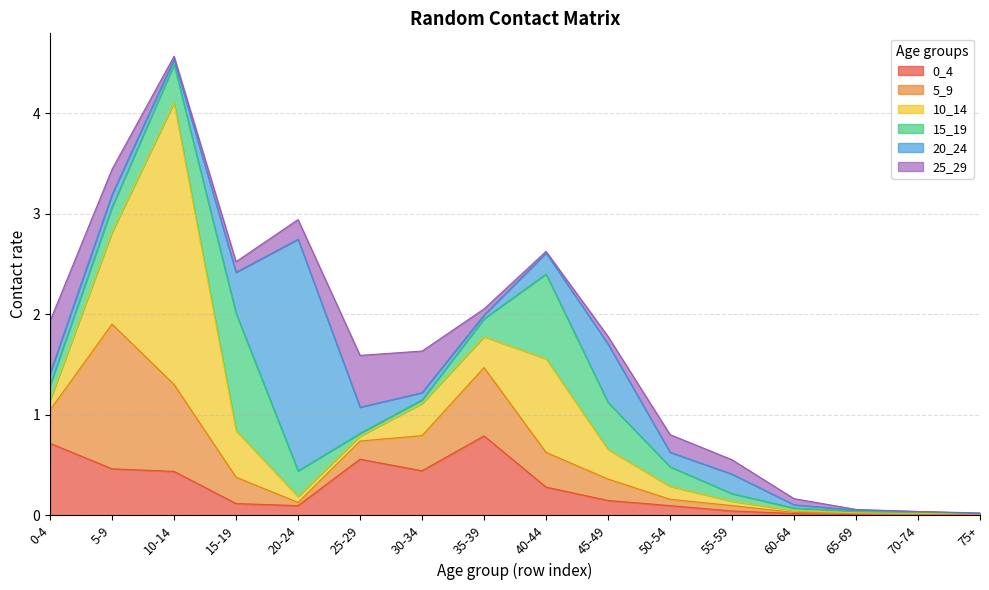

Reading right to left, extract all data points from this chart.

0_4: 75+=0.0	70-74=0.0	65-69=0.0	60-64=0.0	55-59=0.0	50-54=0.1	45-49=0.1	40-44=0.3	35-39=0.8	30-34=0.4	25-29=0.6	20-24=0.1	15-19=0.1	10-14=0.4	5-9=0.5	0-4=0.7
5_9: 75+=0.0	70-74=0.0	65-69=0.0	60-64=0.0	55-59=0.1	50-54=0.1	45-49=0.2	40-44=0.3	35-39=0.7	30-34=0.3	25-29=0.2	20-24=0.0	15-19=0.3	10-14=0.9	5-9=1.4	0-4=0.3
10_14: 75+=0.0	70-74=0.0	65-69=0.0	60-64=0.0	55-59=0.0	50-54=0.1	45-49=0.3	40-44=0.9	35-39=0.3	30-34=0.3	25-29=0.1	20-24=0.1	15-19=0.5	10-14=2.8	5-9=0.9	0-4=0.1
15_19: 75+=0.0	70-74=0.0	65-69=0.0	60-64=0.0	55-59=0.1	50-54=0.2	45-49=0.5	40-44=0.8	35-39=0.2	30-34=0.0	25-29=0.0	20-24=0.3	15-19=1.2	10-14=0.4	5-9=0.2	0-4=0.2
20_24: 75+=0.0	70-74=0.0	65-69=0.0	60-64=0.0	55-59=0.2	50-54=0.1	45-49=0.6	40-44=0.2	35-39=0.0	30-34=0.1	25-29=0.3	20-24=2.3	15-19=0.4	10-14=0.1	5-9=0.1	0-4=0.1
25_29: 75+=0.0	70-74=0.0	65-69=0.0	60-64=0.1	55-59=0.1	50-54=0.2	45-49=0.1	40-44=0.0	35-39=0.1	30-34=0.4	25-29=0.5	20-24=0.2	15-19=0.1	10-14=0.0	5-9=0.3	0-4=0.5